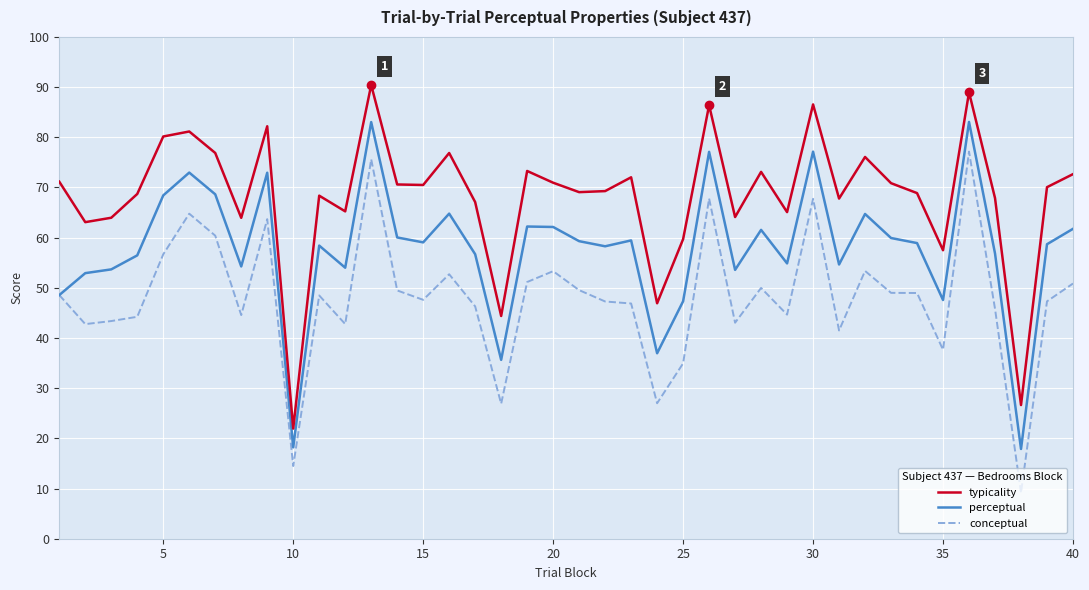

True or false: conceptual and typicality intersect in this chart.

False